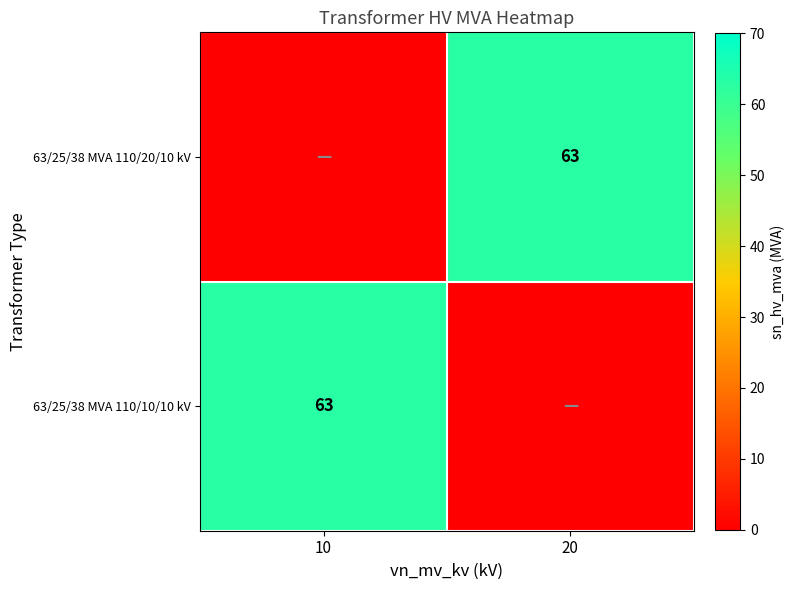

Is it true that 63/25/38 MVA 110/10/10 kV equals 101 at 10?

False